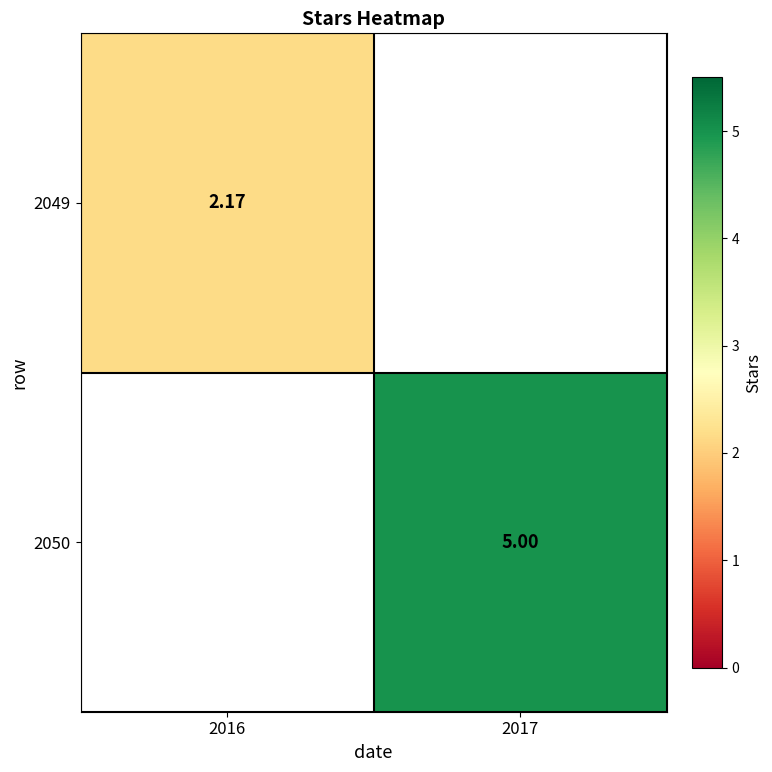

Between 2016 and 2017, which is larger?

2017